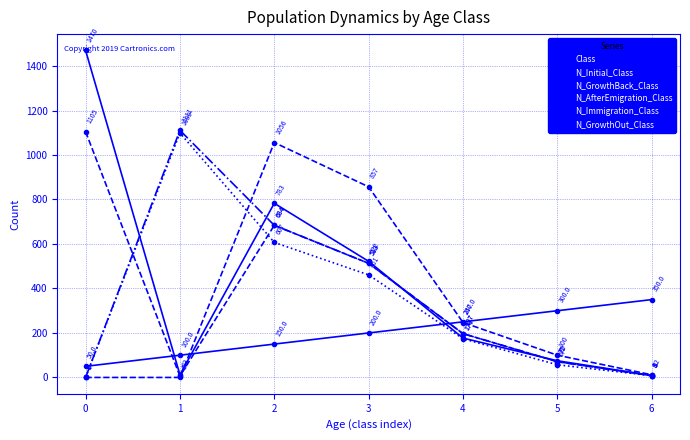

Which series has the largest range (max minus min)?

N_Immigration_Class